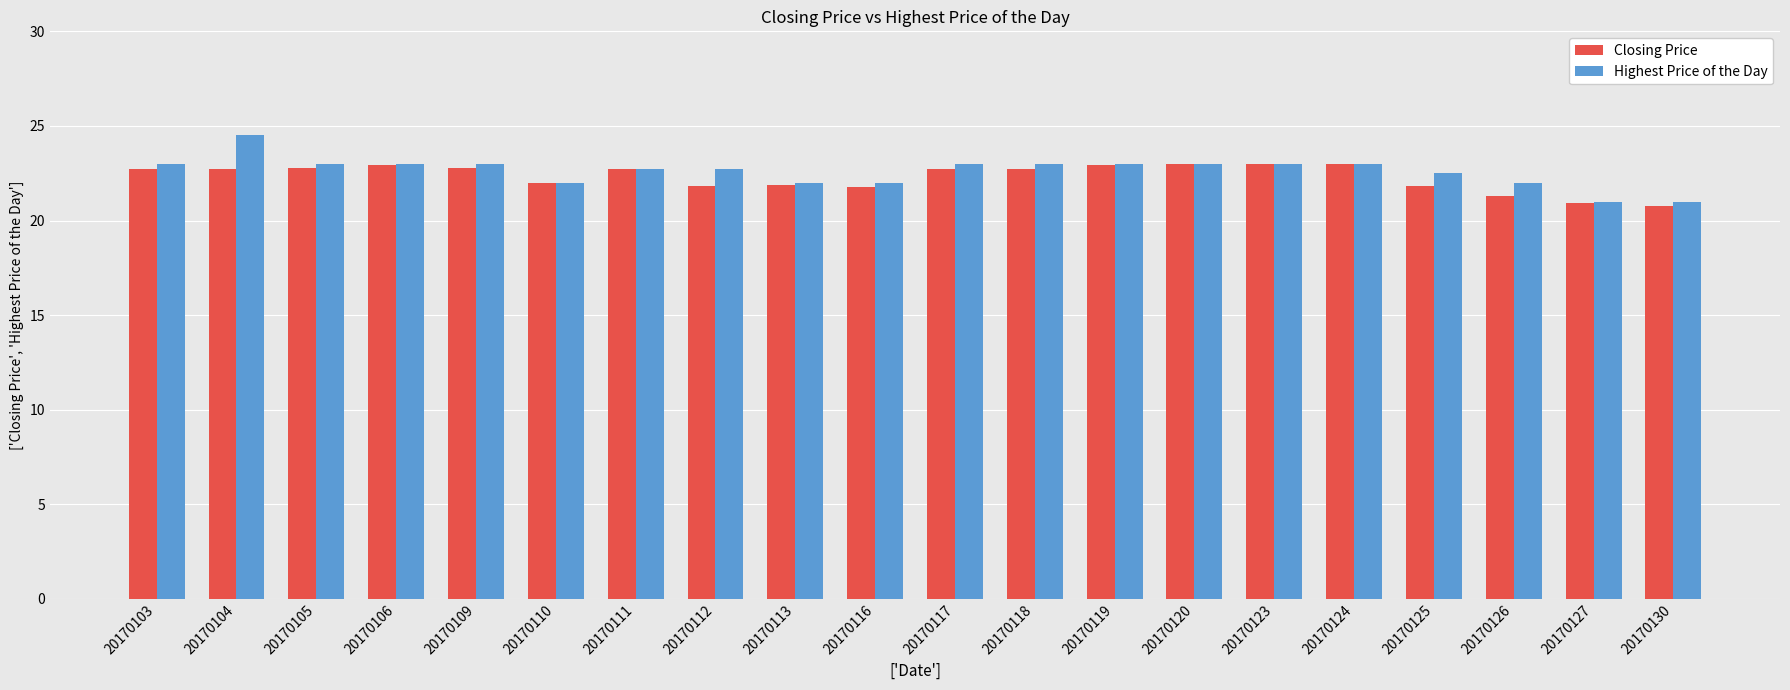

What is the difference between the Highest Price of the Day values at 20170110 and 20170103?

1.0